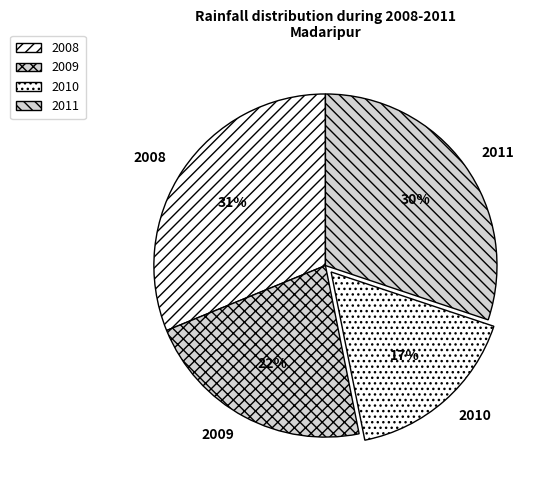

Is there any slice that represents more than half of the pie?

No